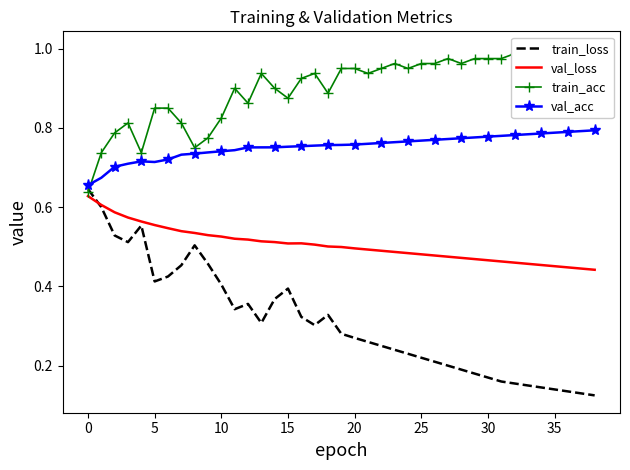

True or false: train_acc has a value of 1.2 at 15.

False